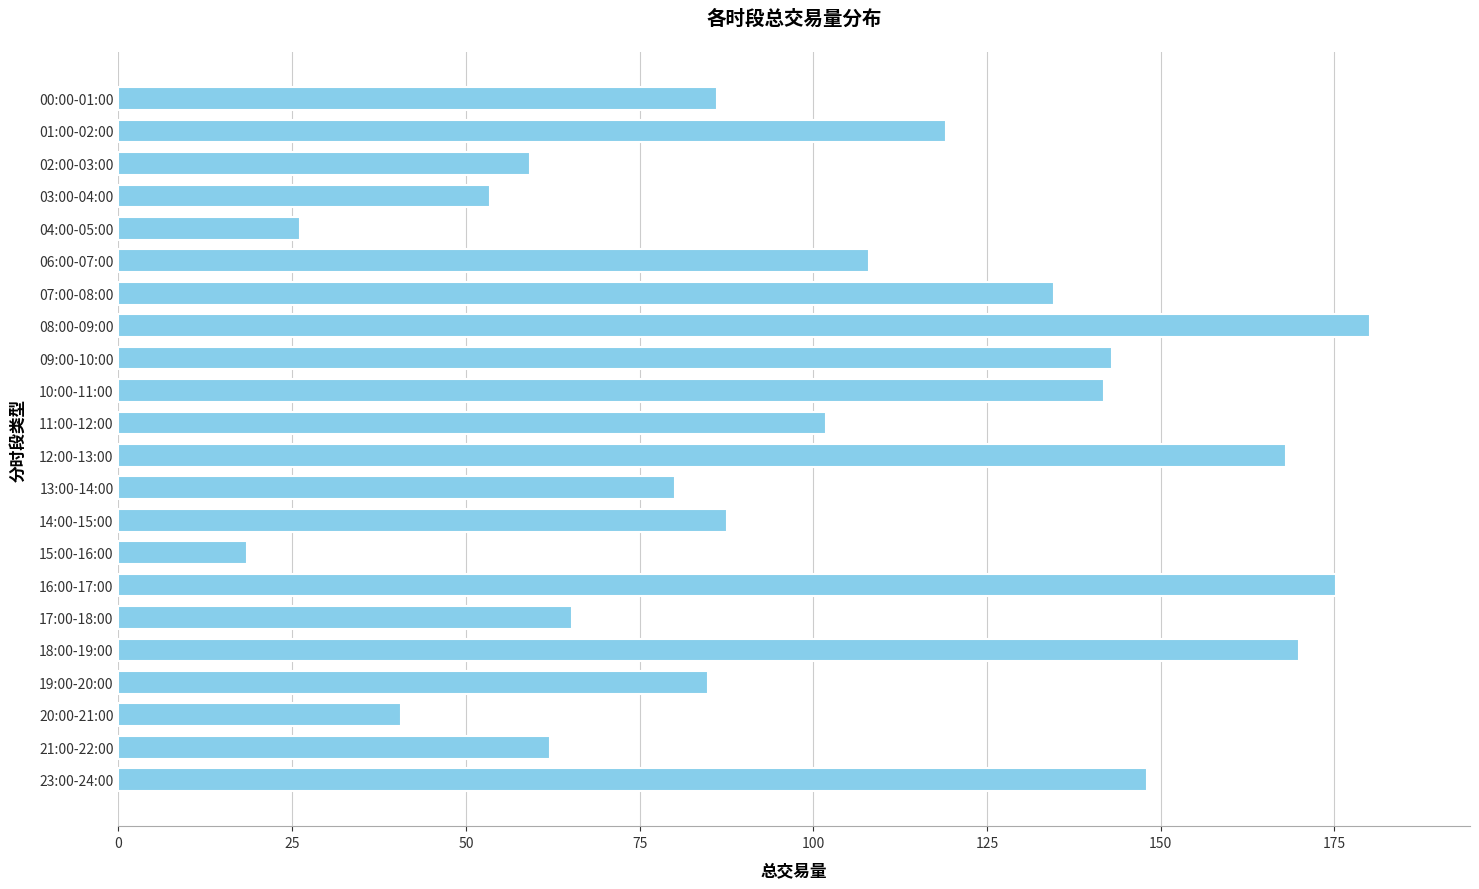

Where is the data nearest to the value 99?

11:00-12:00